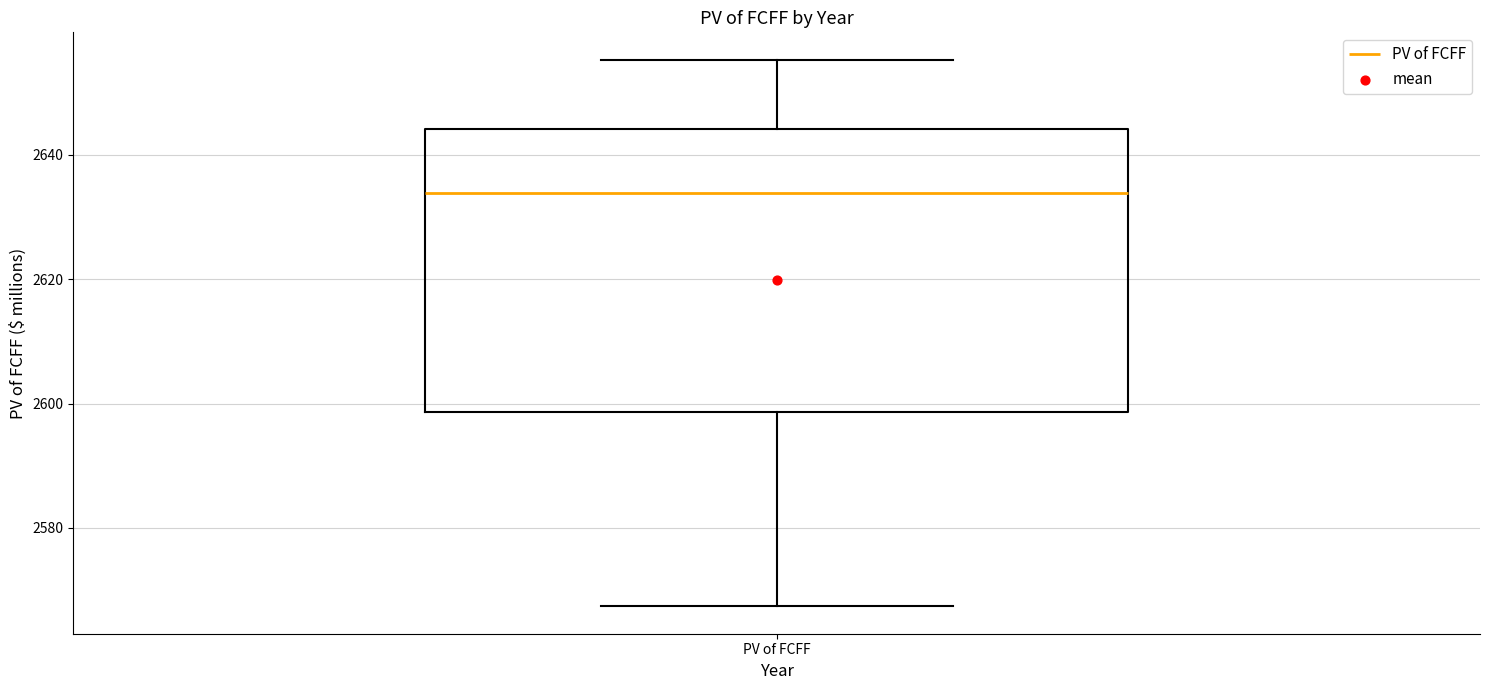

Read this box plot against the y-axis: the position of the median line, the range covered by the box, and the ends of both whiskers. The values are not printed on the chart, so give them approximately, as read against the axis.

median 2634, box 2598 to 2644, whiskers 2568 to 2656